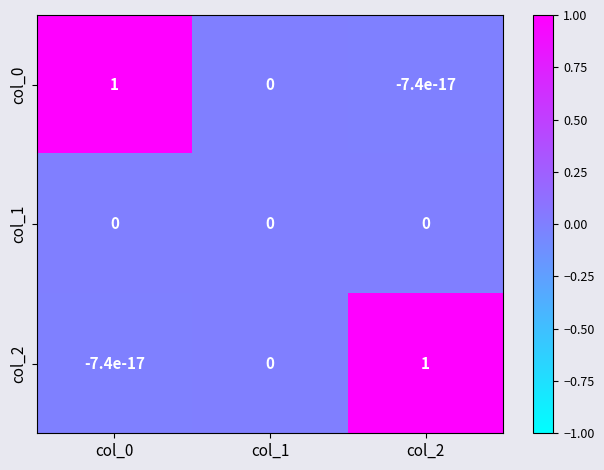

How many data points does each series have?

3